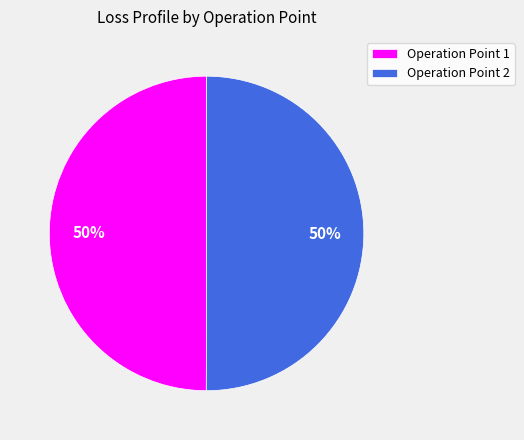

To the nearest percent, what portion does Operation Point 2 represent?

50%